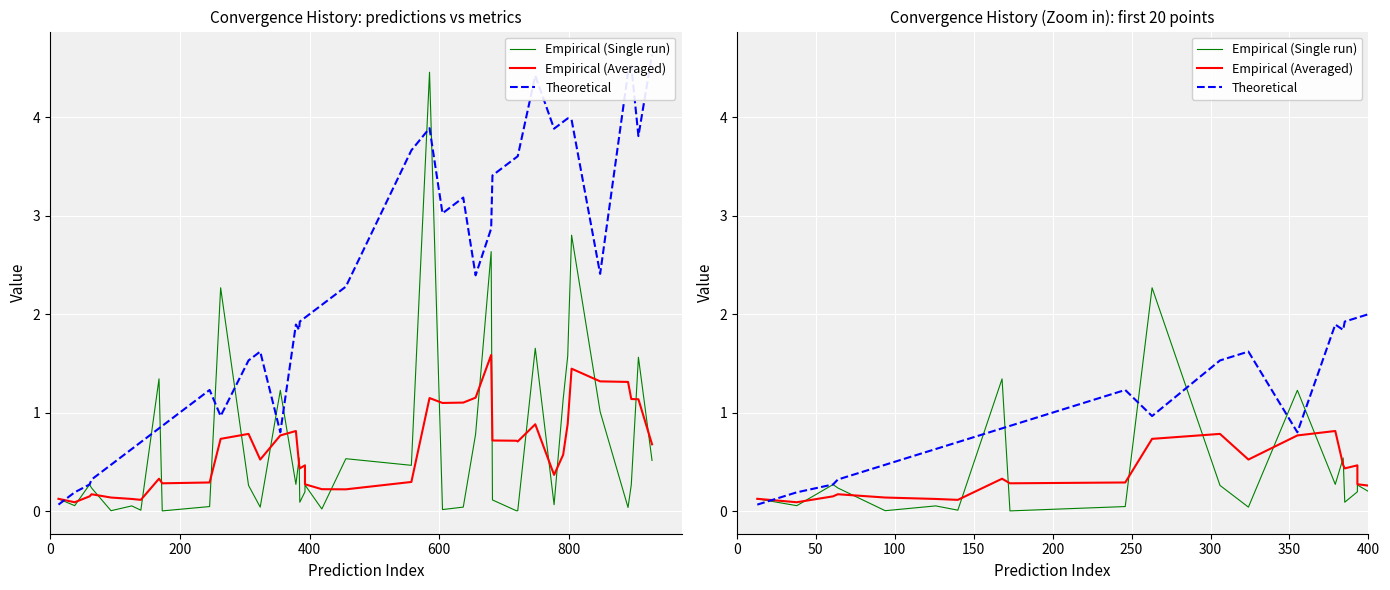

How many distinct data groups are displayed?

3